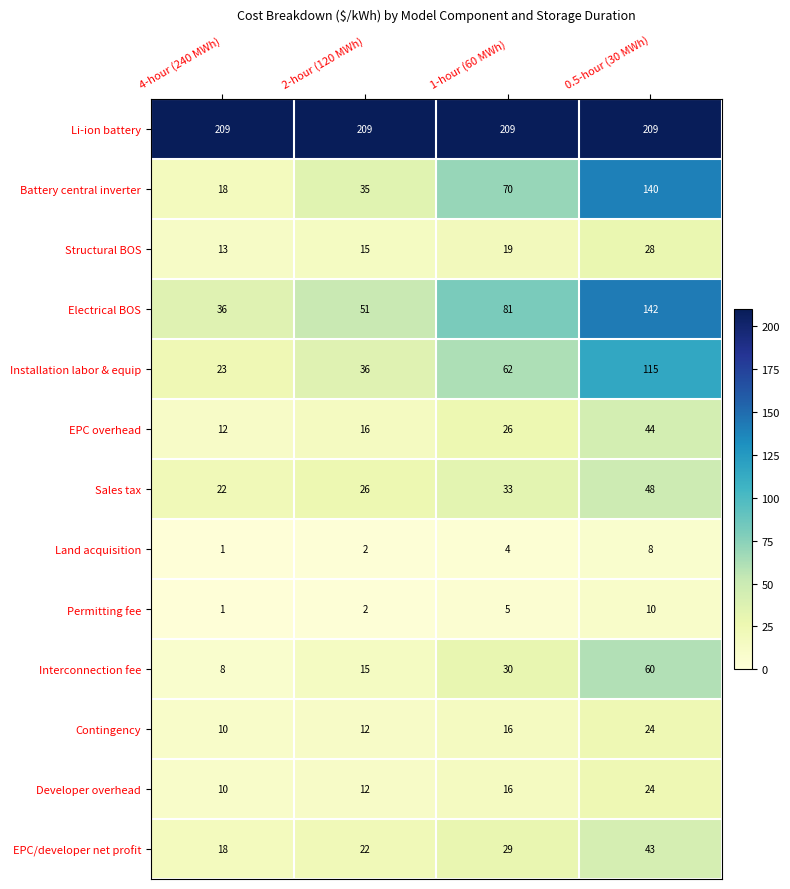

Which category has the lowest value across all series?

4-hour (240 MWh)